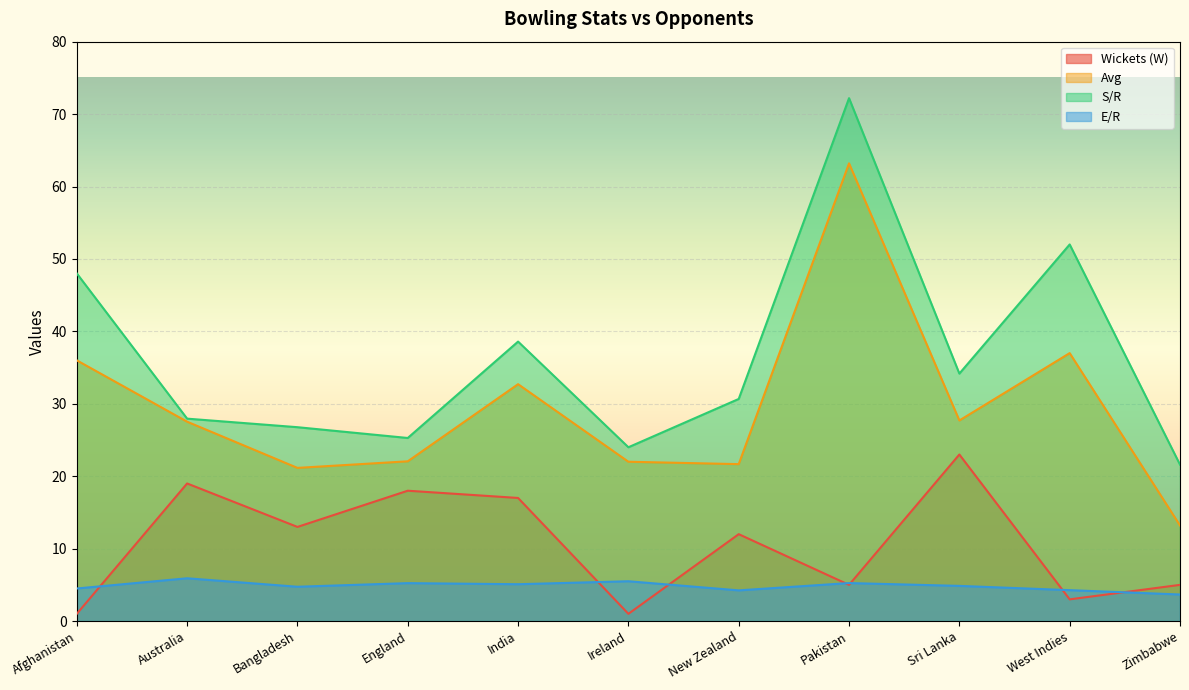

Is it true that E/R equals 5.1 at India?

True